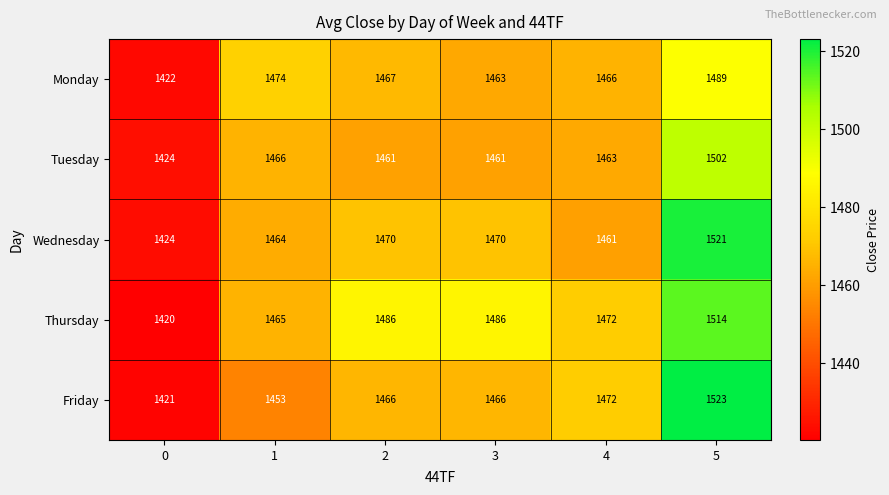

At 1, list the series in order from largest to smallest.

Monday, Tuesday, Thursday, Wednesday, Friday